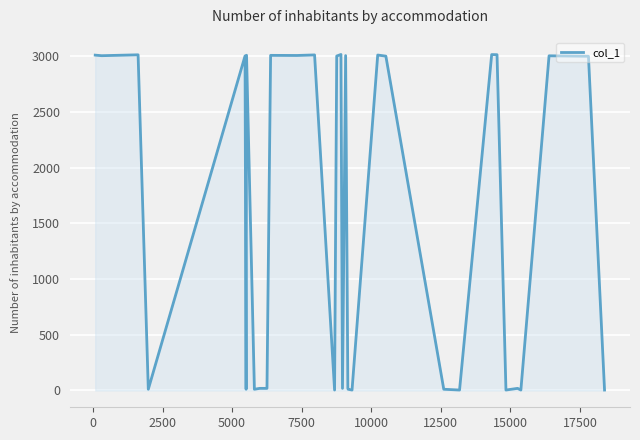

How many categories are shown in the chart?

34